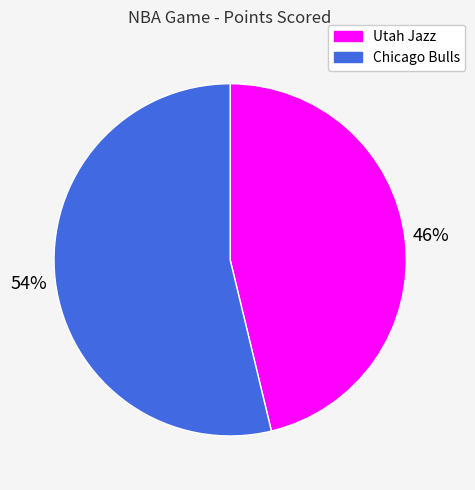

Is there any slice that represents more than half of the pie?

Yes